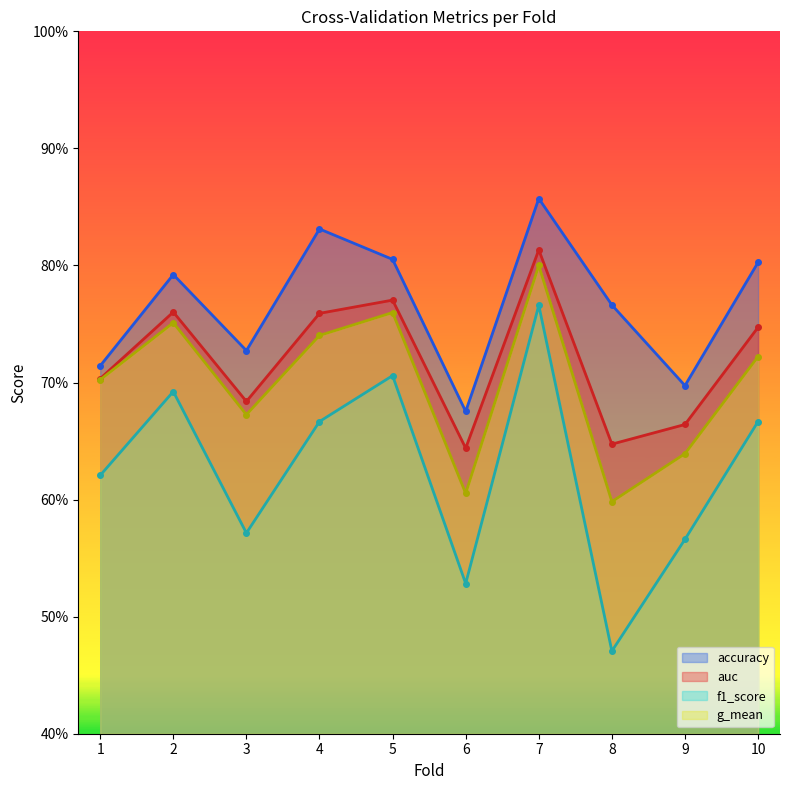

True or false: accuracy and g_mean intersect in this chart.

False